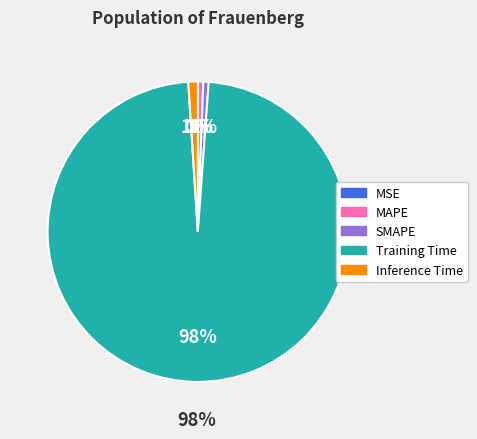

What percentage is the Training Time slice, to the nearest percent?

98%